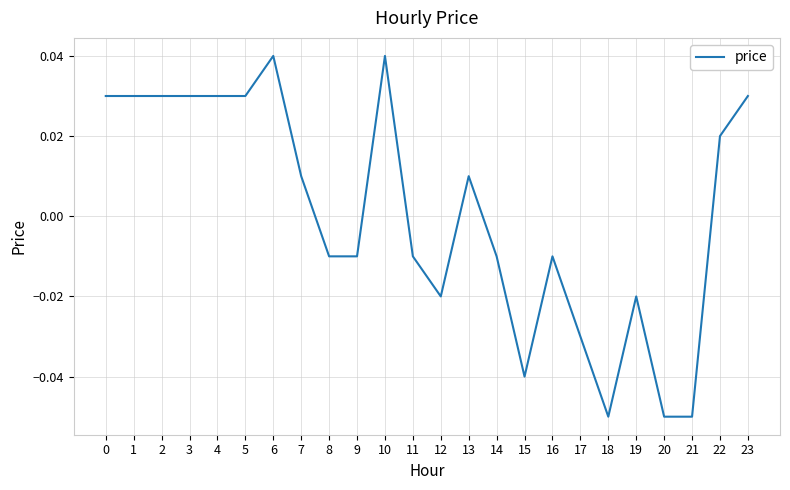

What is the difference between the maximum and minimum values?

0.1